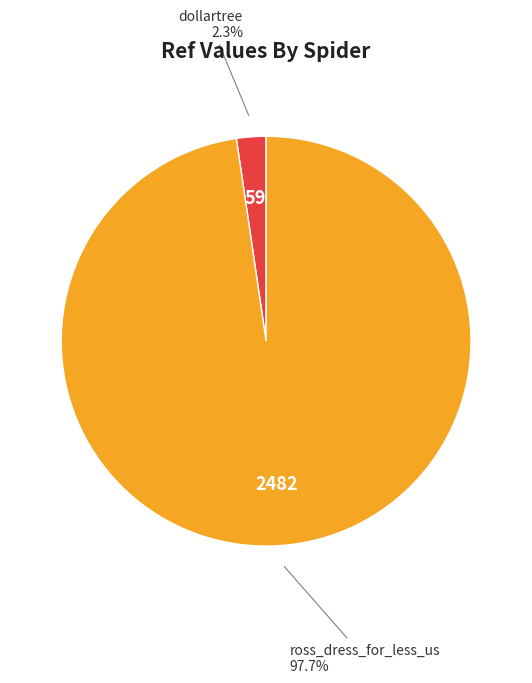

Rank the categories by value from lowest to highest.

dollartree, ross_dress_for_less_us